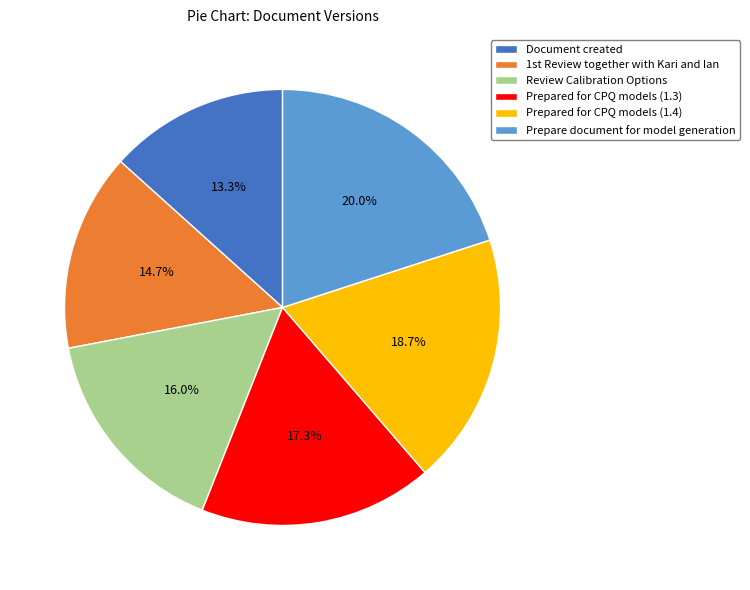

What is the largest slice in the pie chart?

Prepare document for model generation